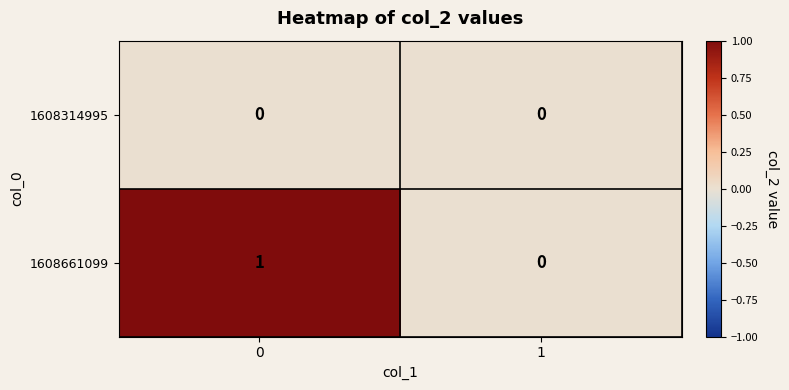

Which series changed the most between 0 and 1?

1608661099